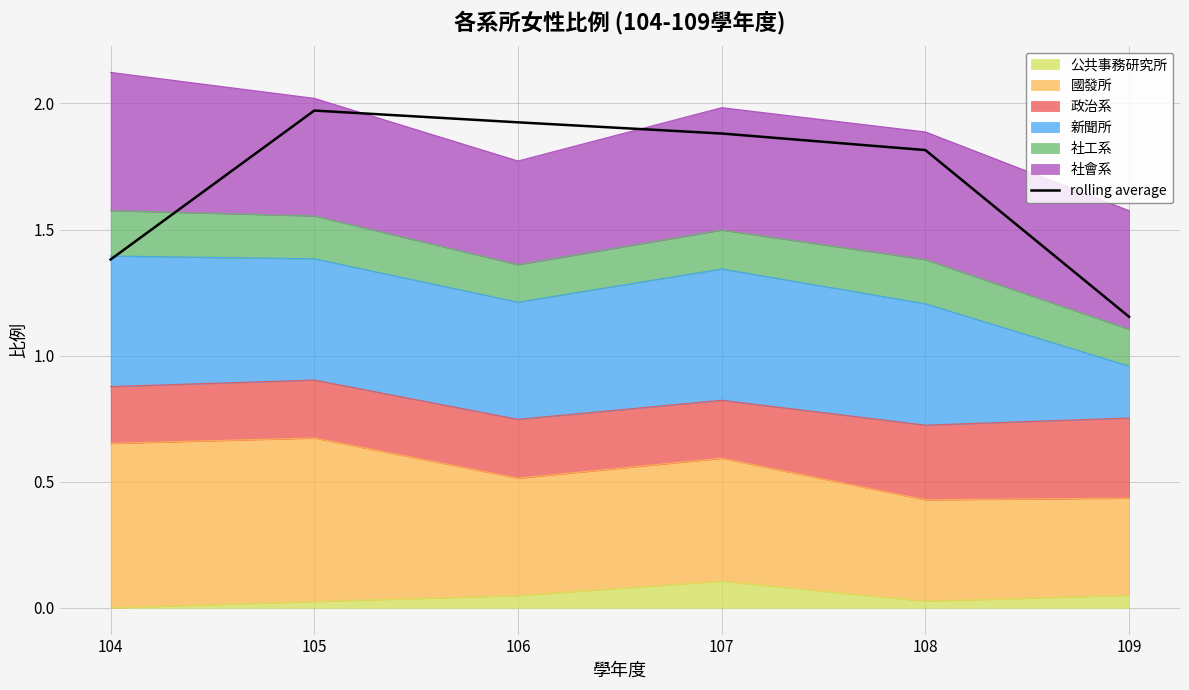

How many points are higher than both their immediate neighbors (excluding endpoints)?

1